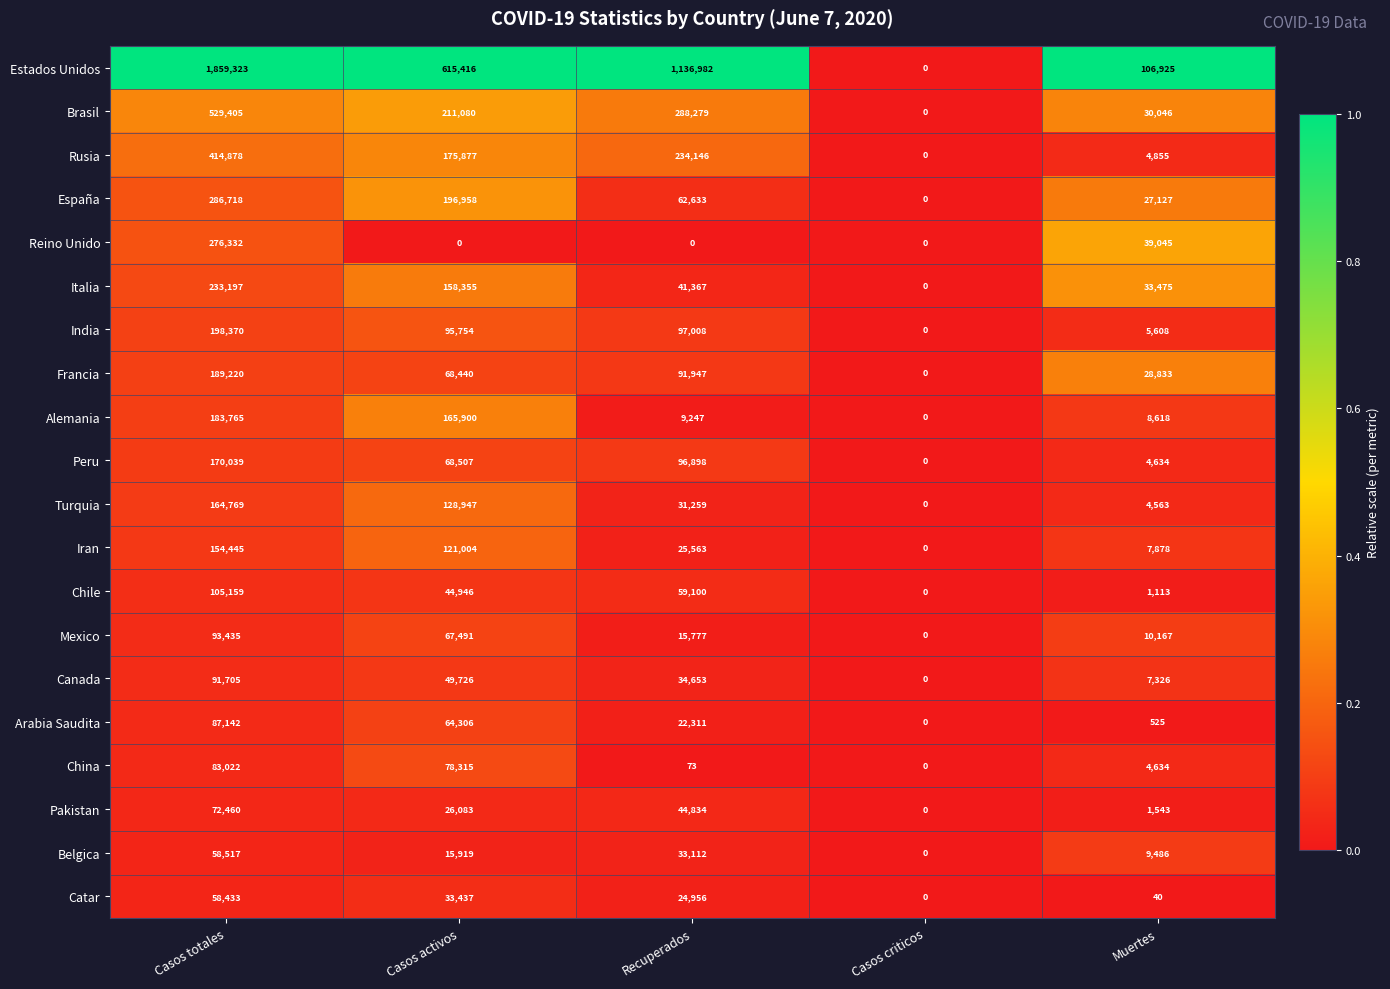

What is the difference between the highest and lowest values at Recuperados?

1136982